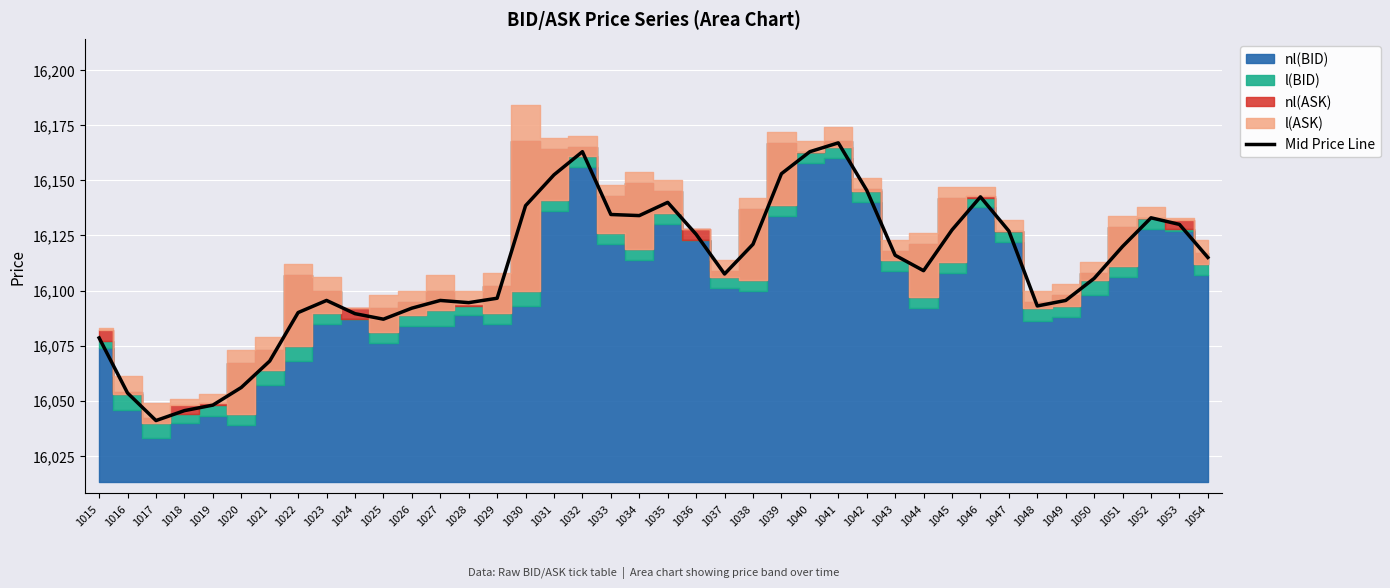

Where is the first local minimum?

1017